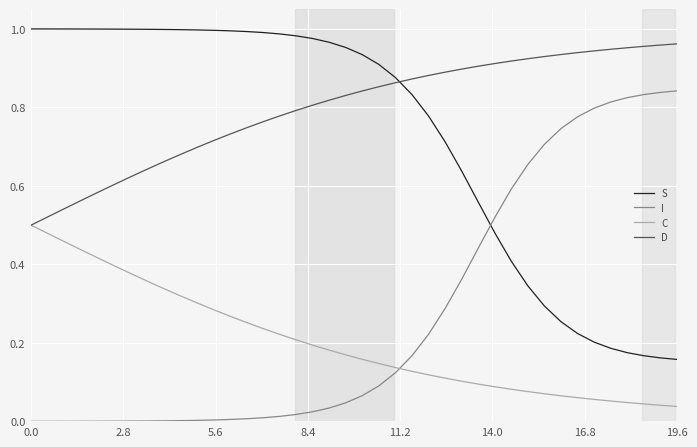

After their last crossing, which series has the higher values: I or C?

I